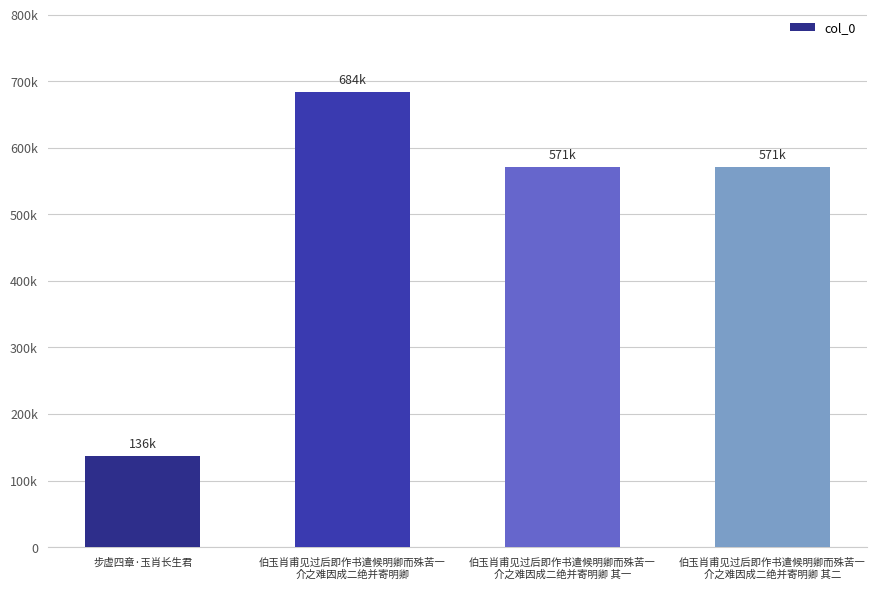

Where does the data first go above 570677?

伯玉肖甫见过后即作书遣候明卿而殊苦一
介之难因成二绝并寄明卿